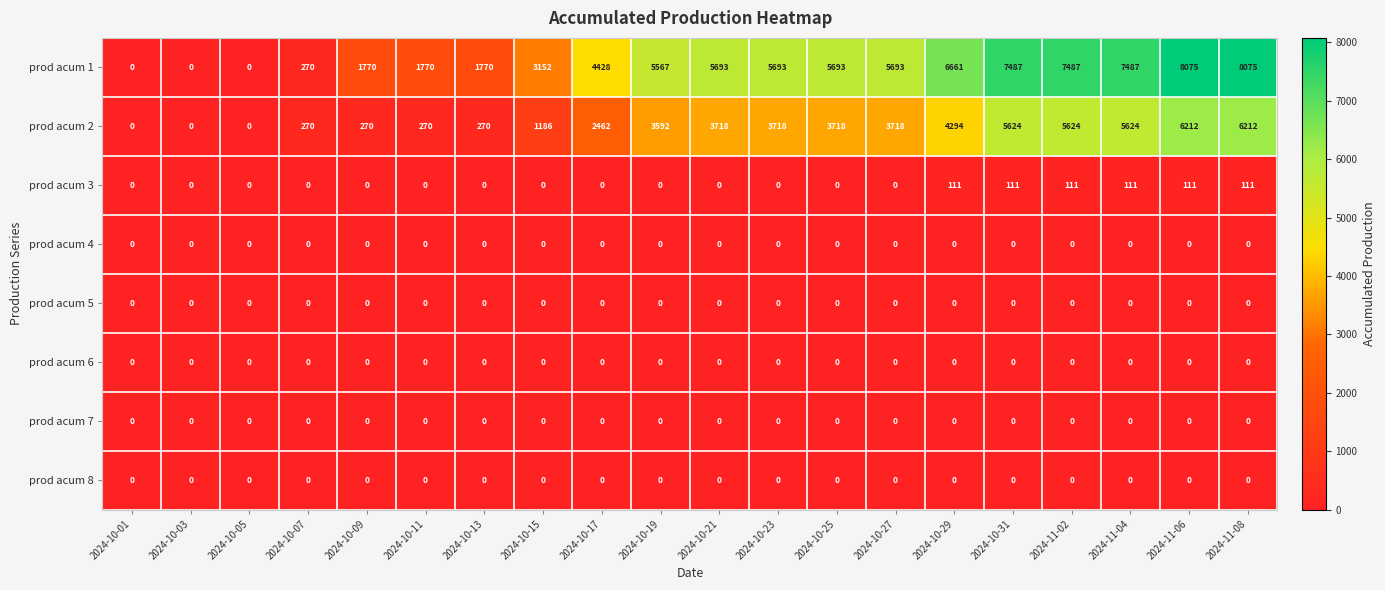

What is the highest value of the prod acum 1 series?

8075